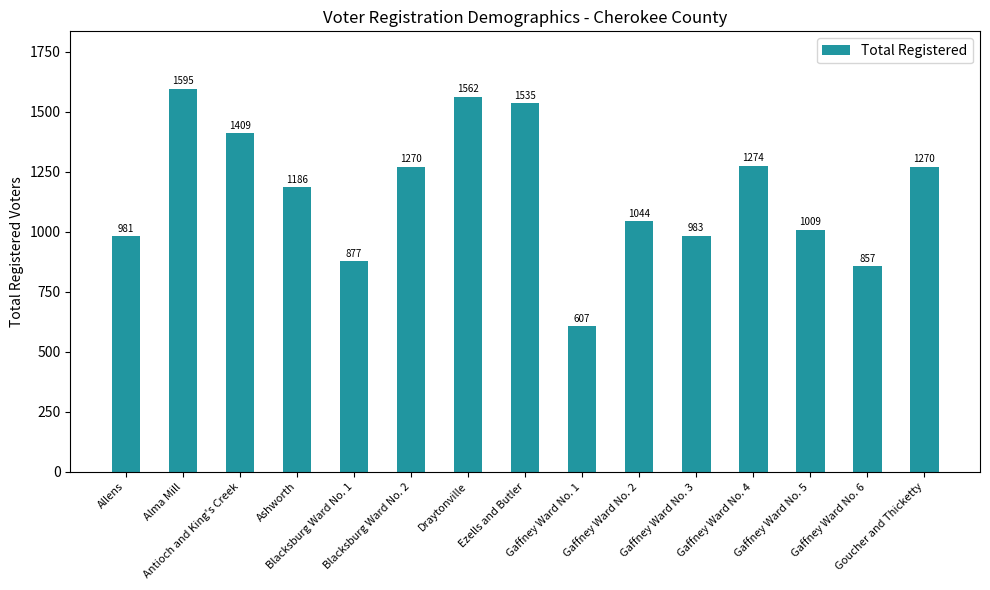

Reading left to right, what are all the values shown in this chart?

981	1595	1409	1186	877	1270	1562	1535	607	1044	983	1274	1009	857	1270